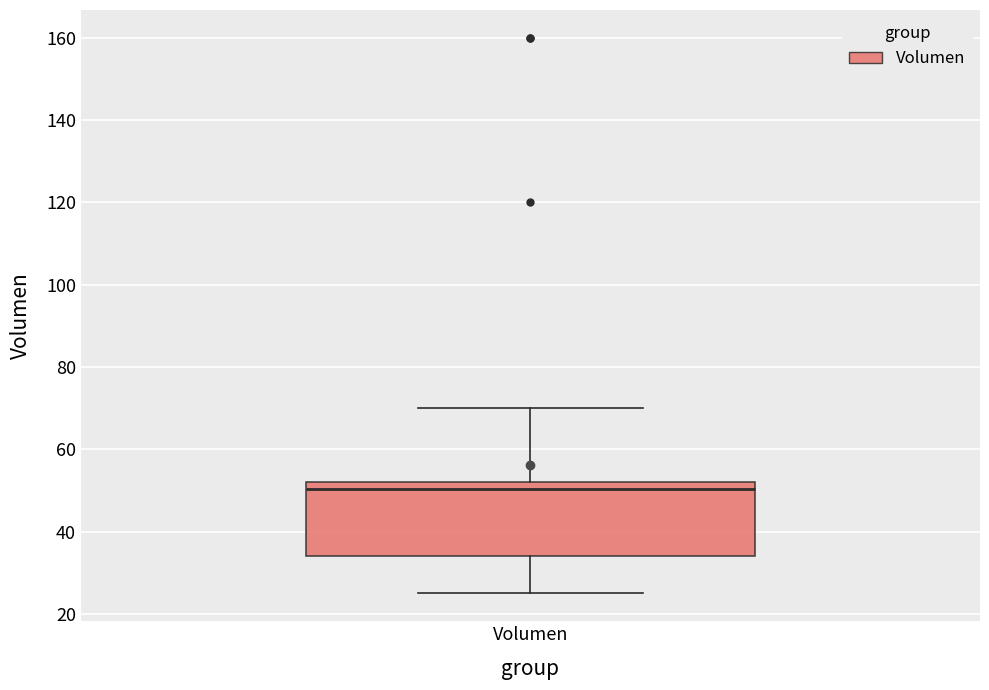

Where is the lower edge of the box for Volumen on the y-axis? The values are not printed on the chart, so give them approximately, as read against the axis.

34